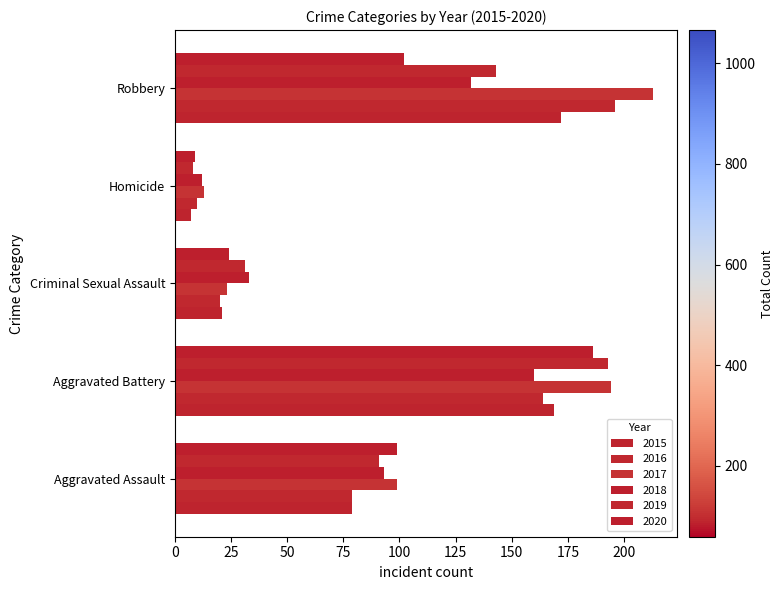

How many data points does each series have?

5